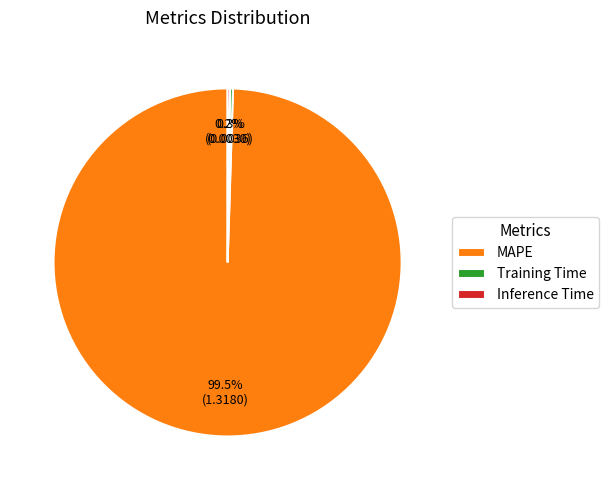

Is there any slice that represents more than half of the pie?

Yes